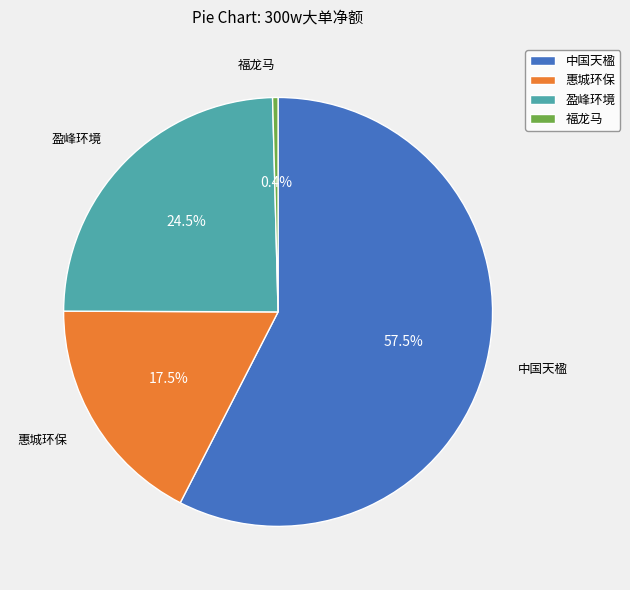

Which slice is the smallest?

福龙马